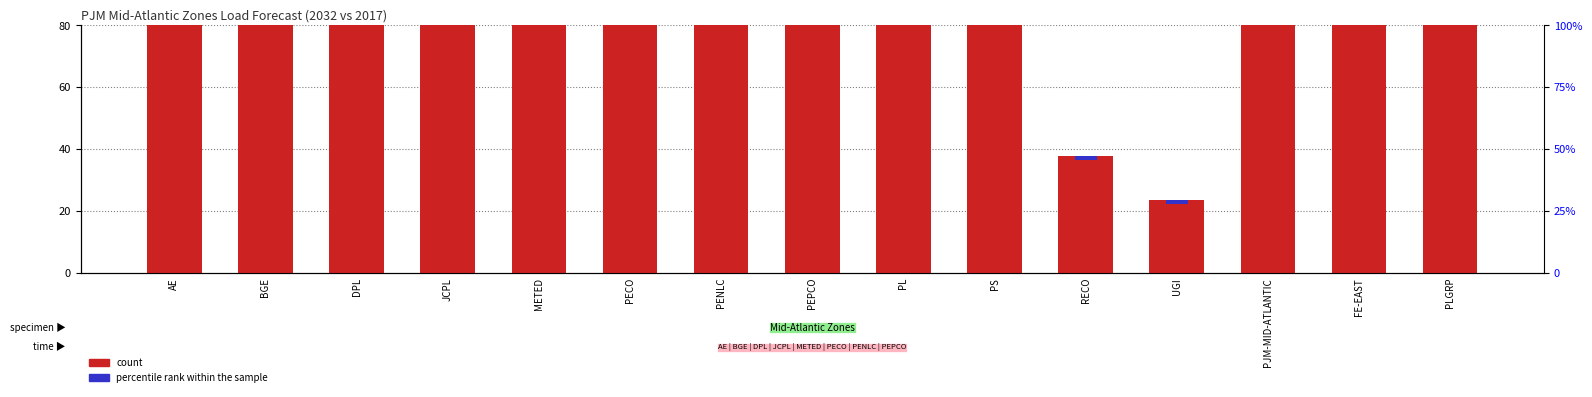

Reading left to right, what are all the values shown in this chart?

count: 250.7	825.6	475.1	584.2	399.9	1025.3	428.7	802.9	1009.8	1136.2	37.9	23.7	7000.0	1412.9	1033.5
percentile rank within the sample: 3.8	12.3	7.0	8.7	5.9	15.5	6.6	11.8	15.3	16.8	1.5	1.5	104.7	21.3	15.7